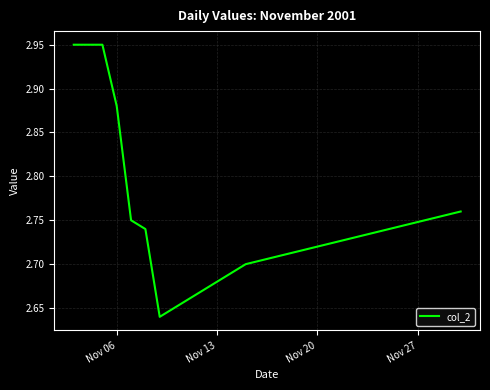

How many lines are shown in the chart?

1